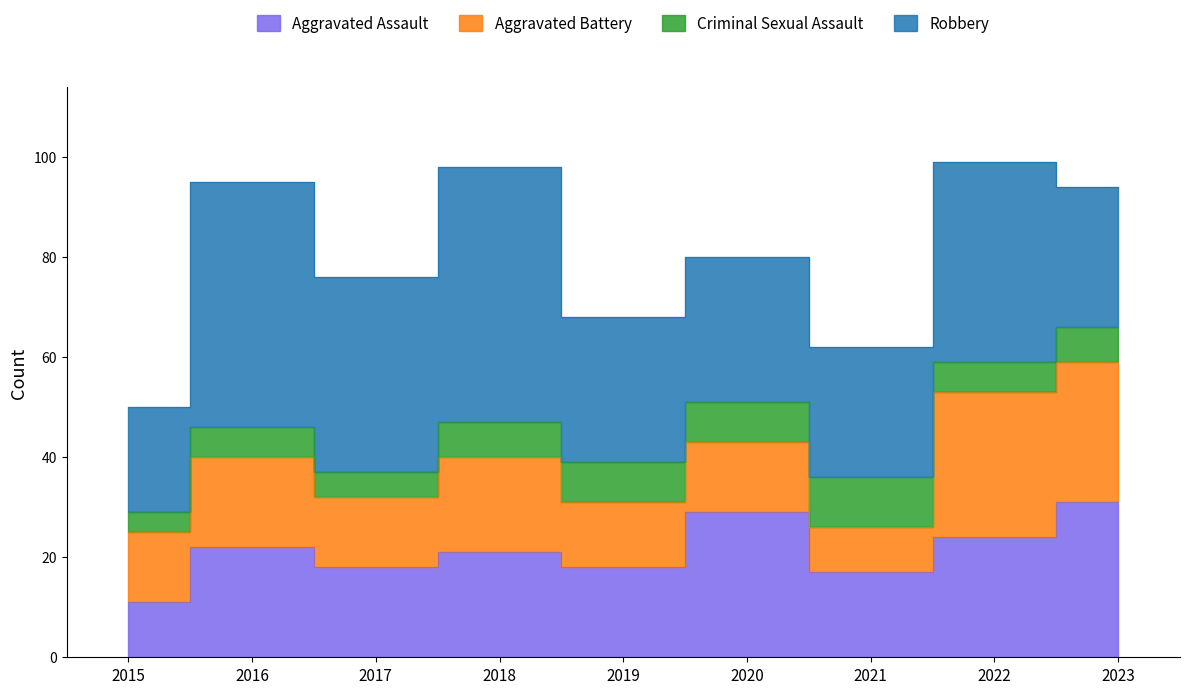

Is the value of Criminal Sexual Assault at 2017 greater than the value of Aggravated Assault at 2018?

No